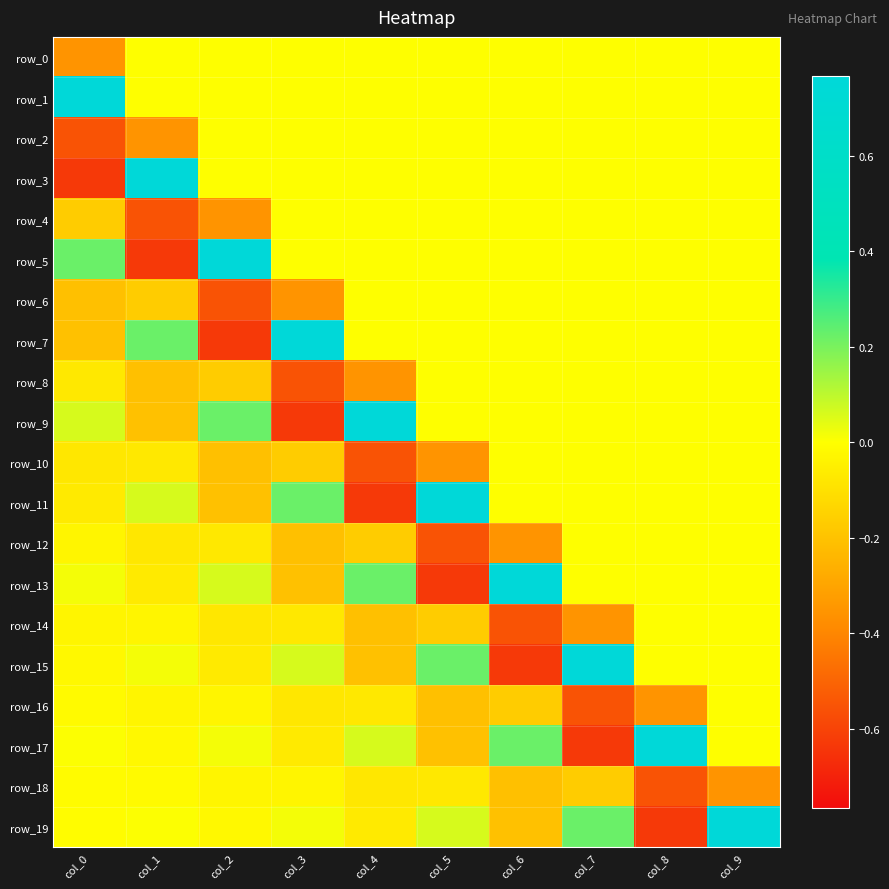

What is the difference between the row_19 values at col_7 and col_3?

0.2